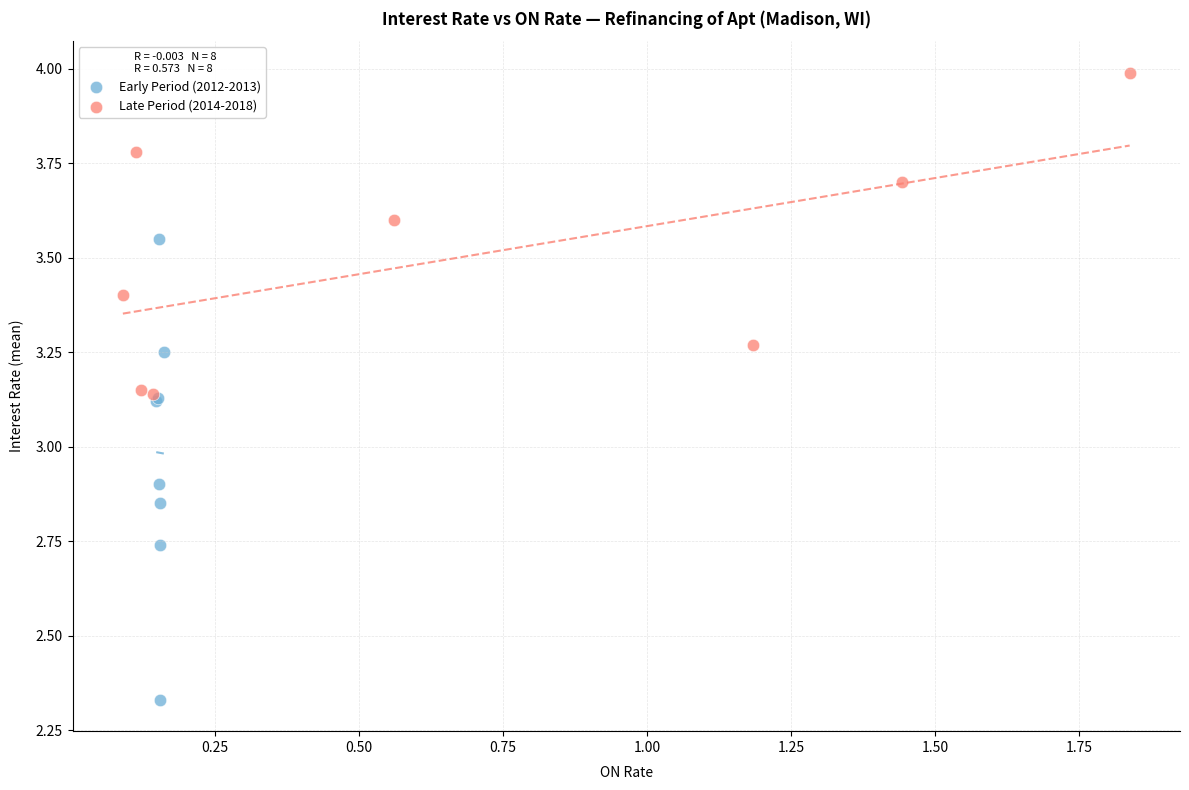

Which series contains the lowest Y value?

Early Period (2012-2013)